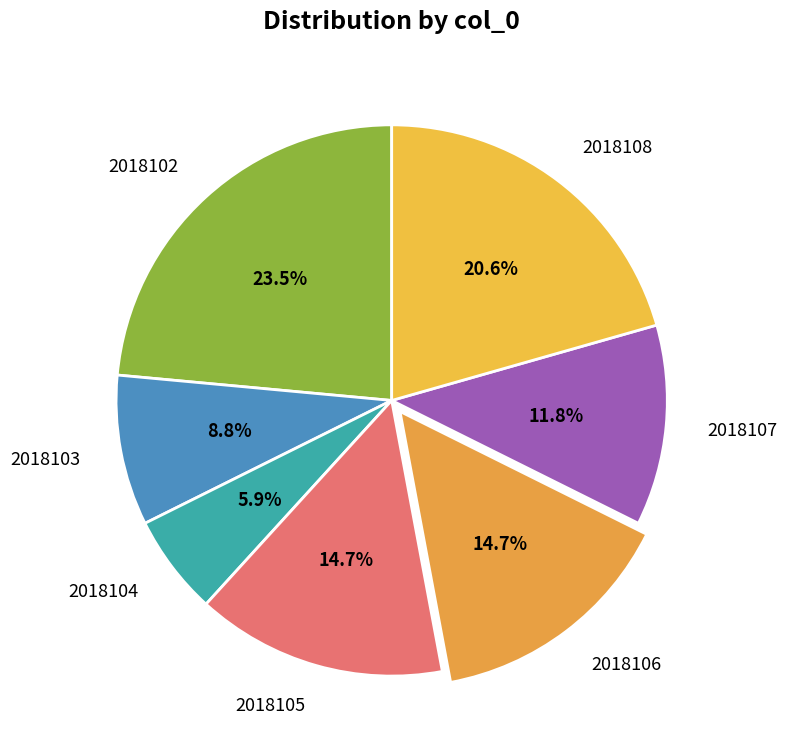

To the nearest percent, what is the average slice percentage?

14%